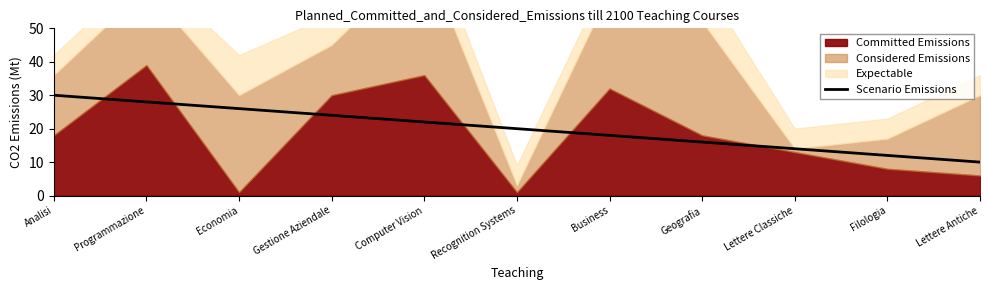

How many lines are shown in the chart?

1